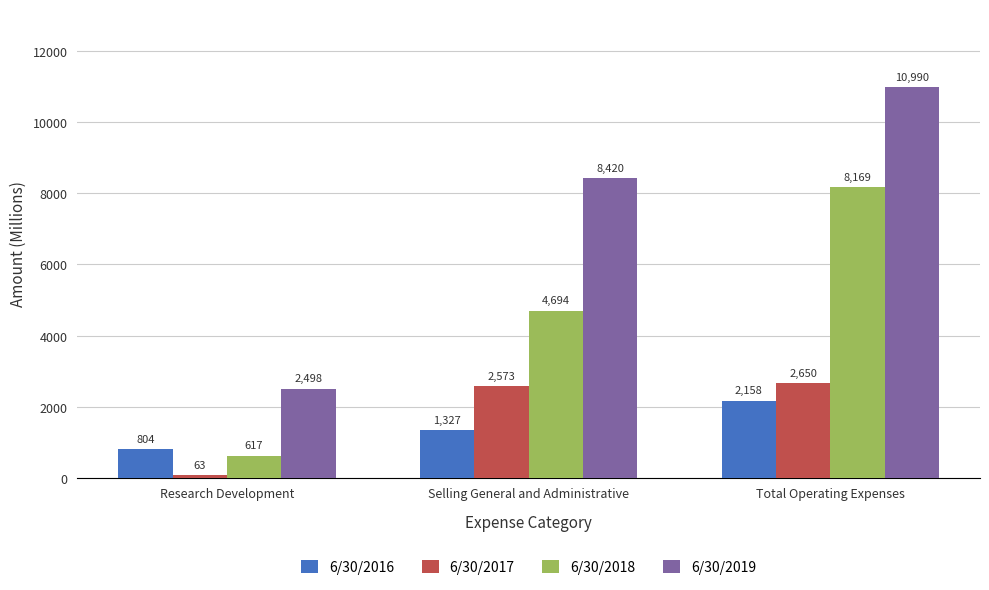

What is the maximum value for 6/30/2018?

8169.0